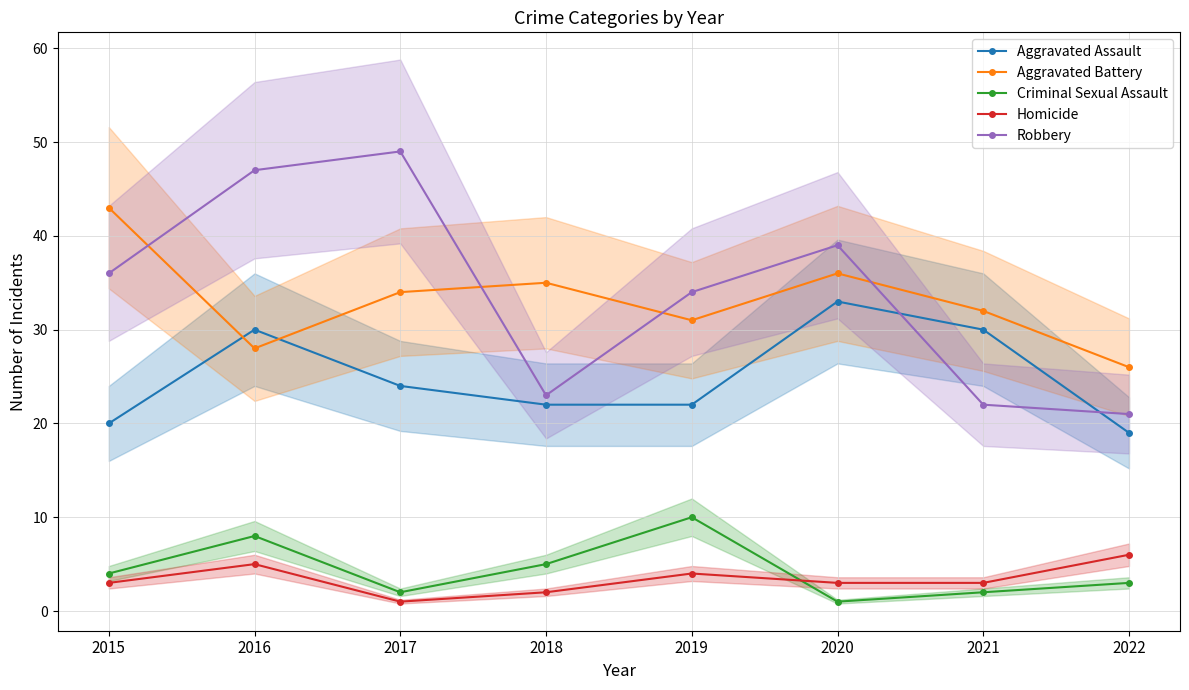

Rank the series at 2017 from highest to lowest value.

Robbery, Aggravated Battery, Aggravated Assault, Criminal Sexual Assault, Homicide